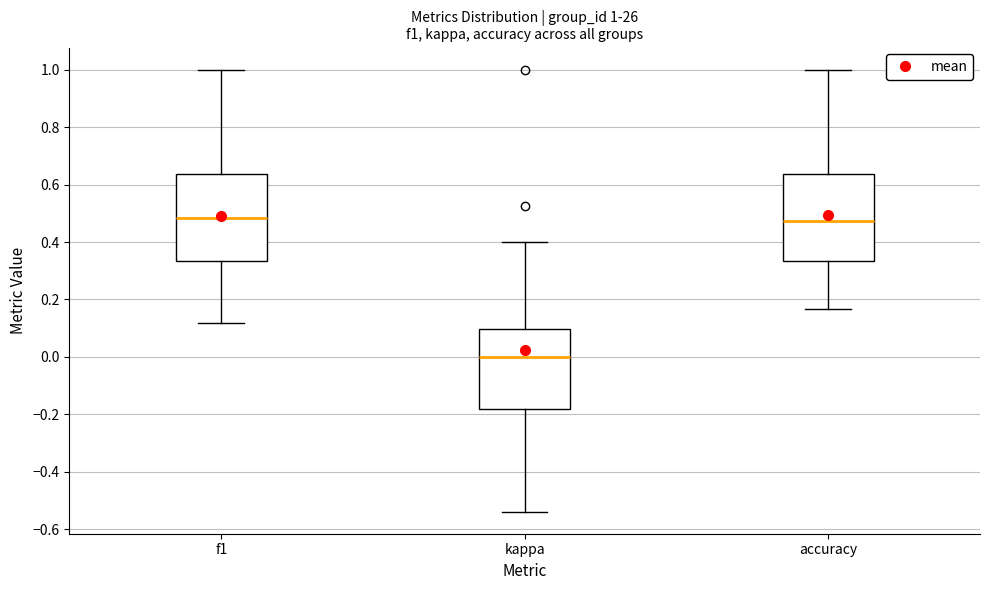

Which box's median line is the lowest?

kappa